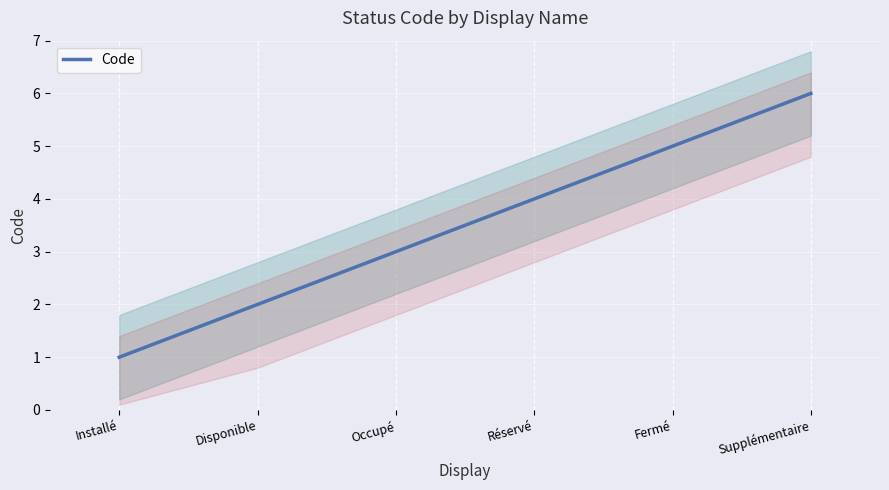

The chart shows a value of 1 at Disponible. True or false?

False